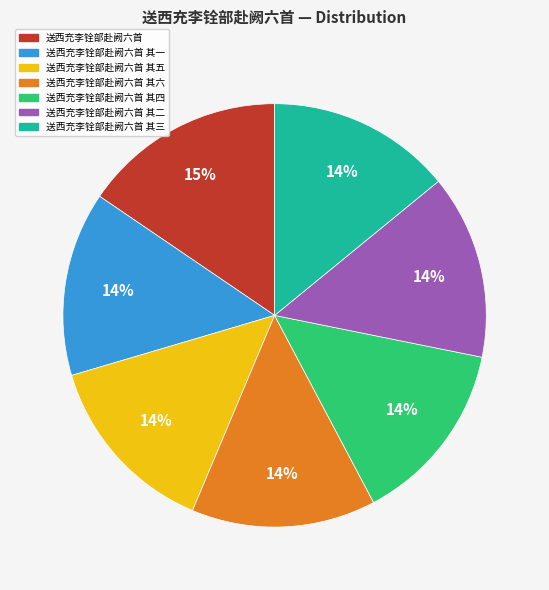

Is there a majority slice in this chart?

No